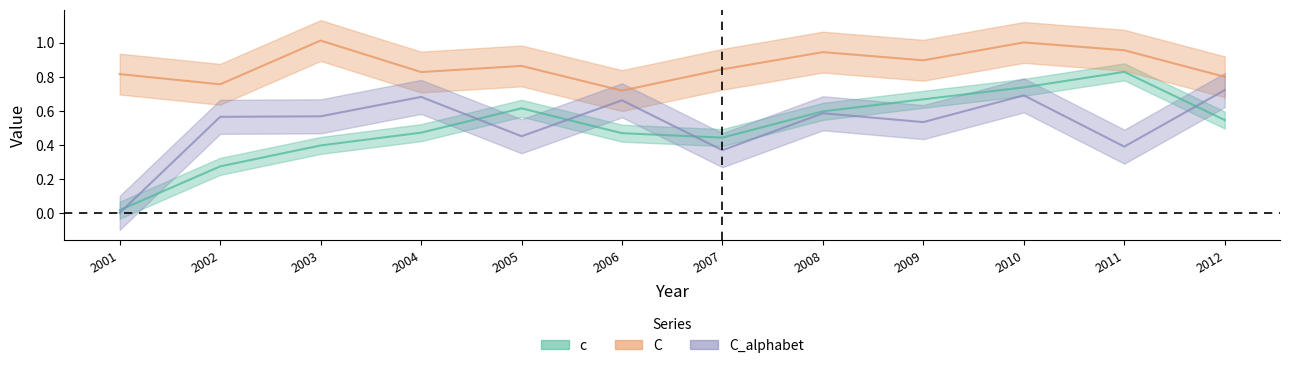

What is the difference between the second highest and second lowest values in the c series?

0.5